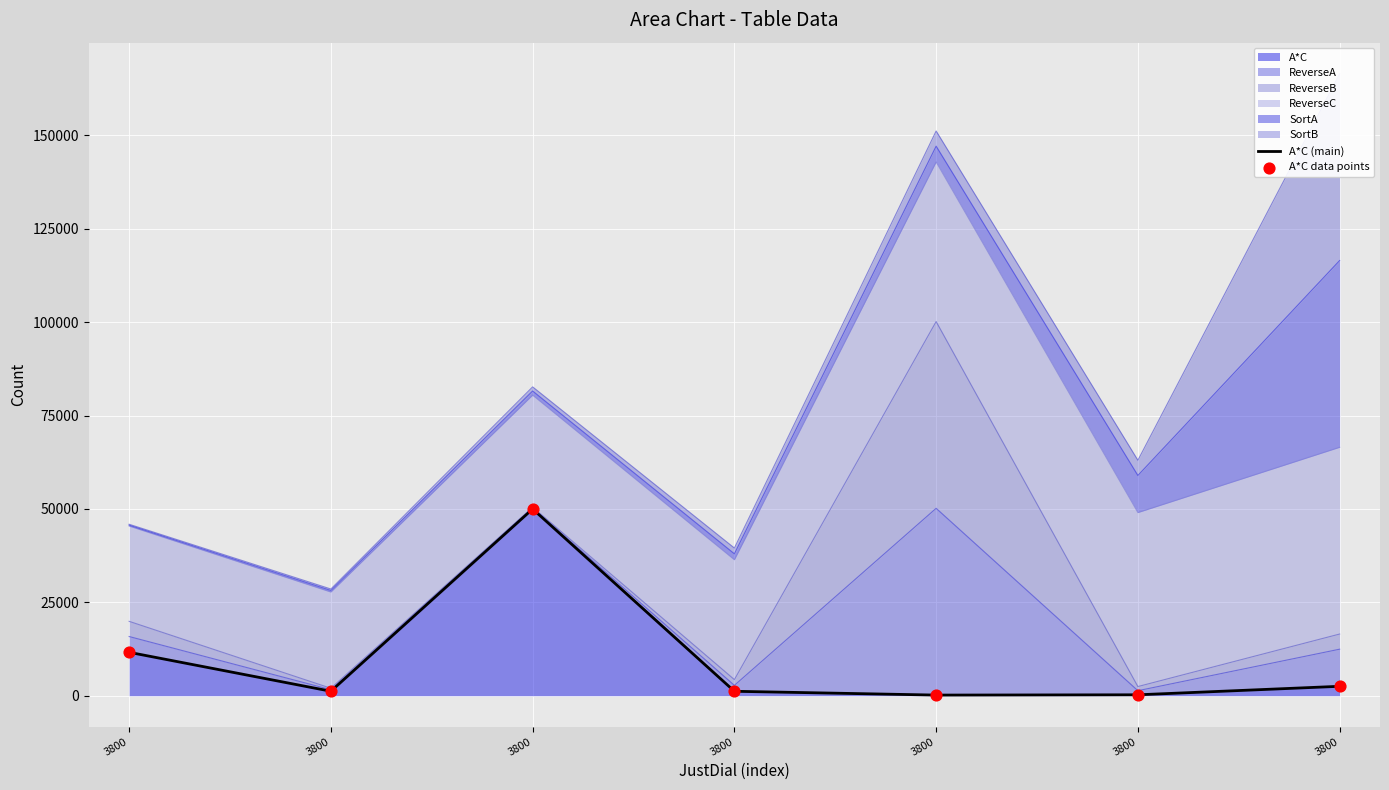

Is the value of A*C data points at 3800 greater than the value of A*C (main) at 3800?

No